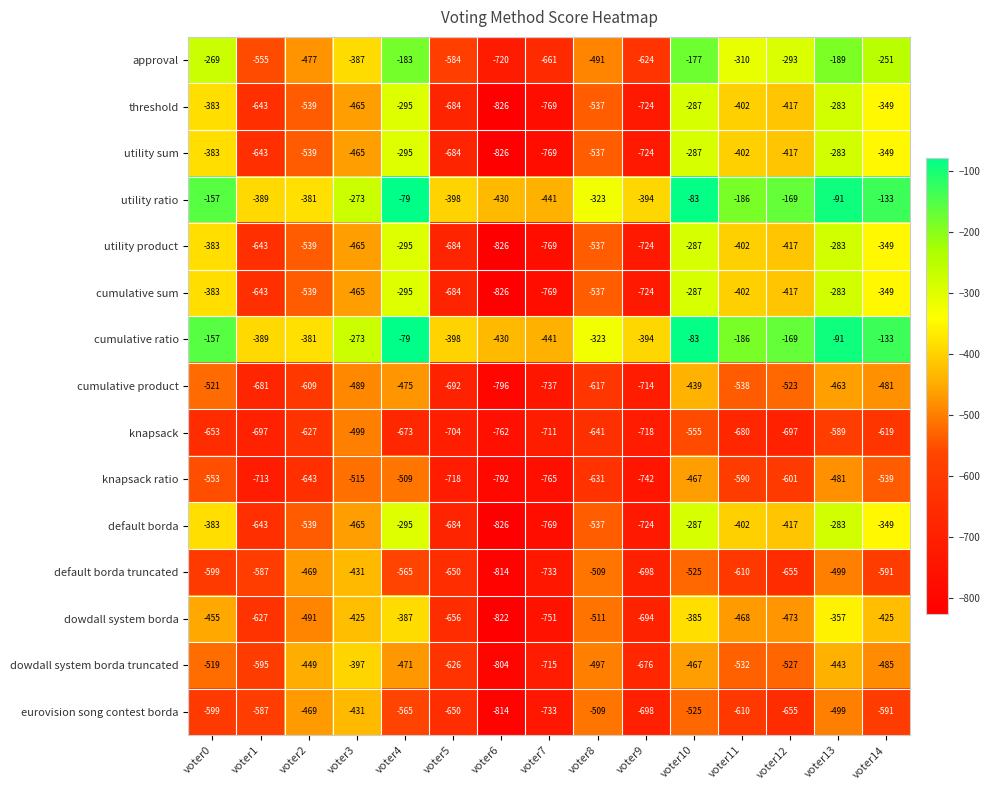

True or false: knapsack has a value of -1326 at voter6.

False